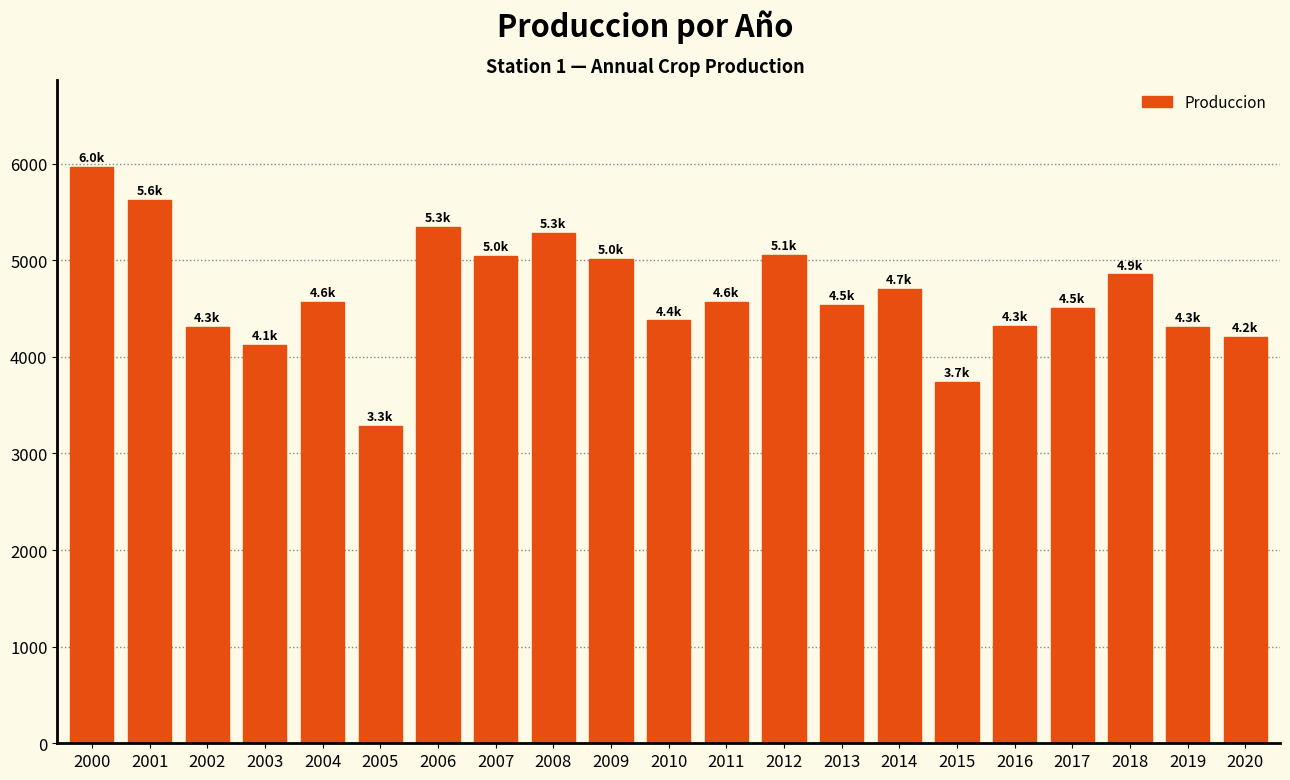

What is the difference between the values at 2007 and 2008?

235.6